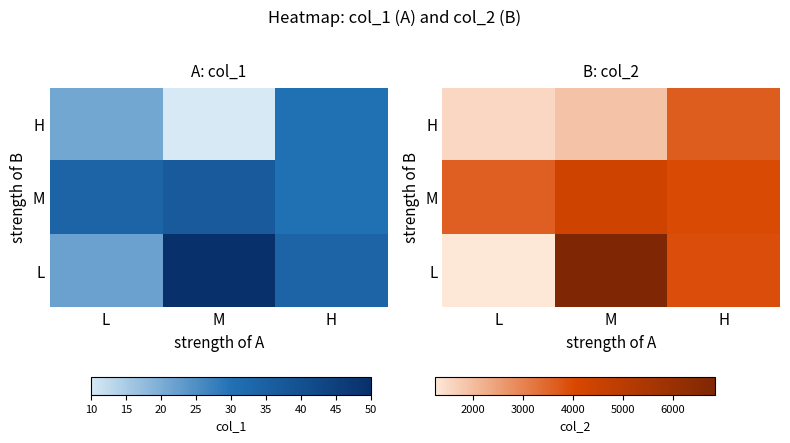

At which category is the sum across all series the highest?

M